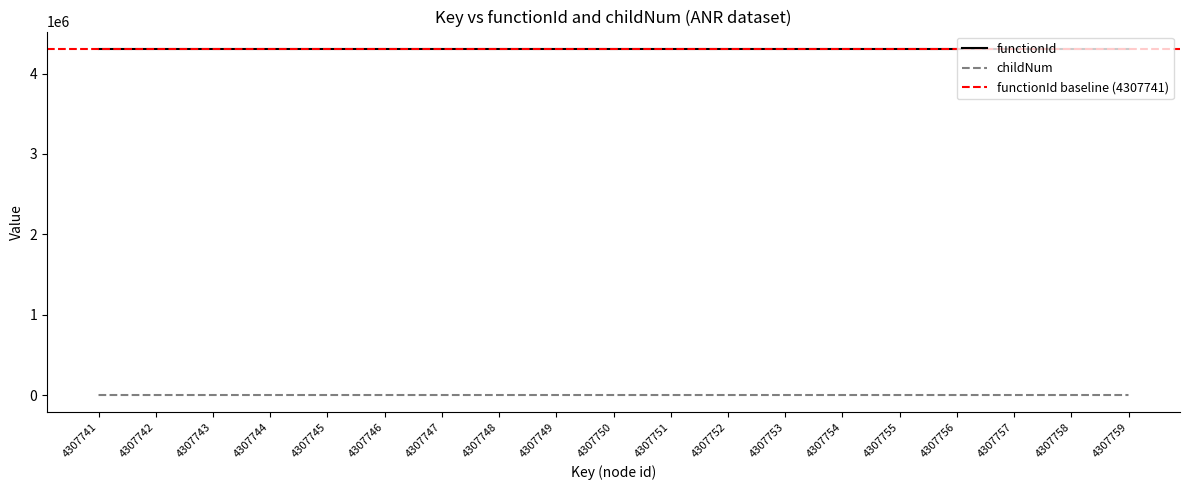

Which label corresponds to the smallest value in the chart?

4307741